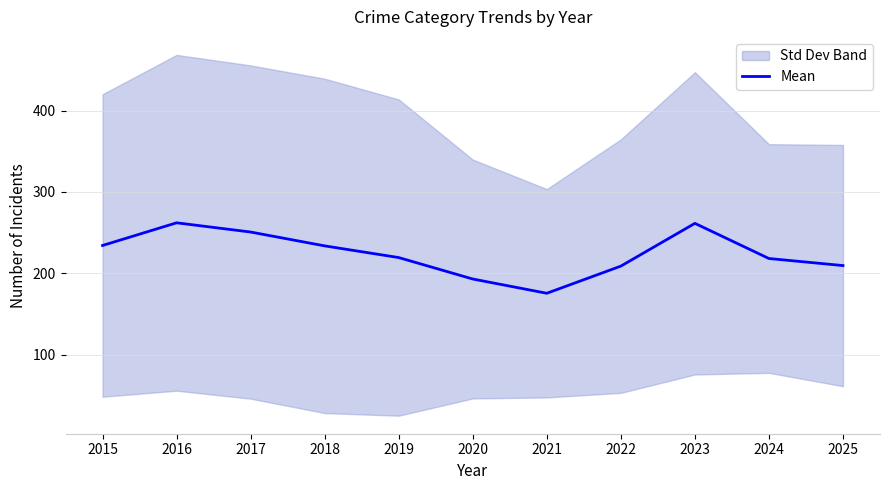

How many values exceed 219?

6